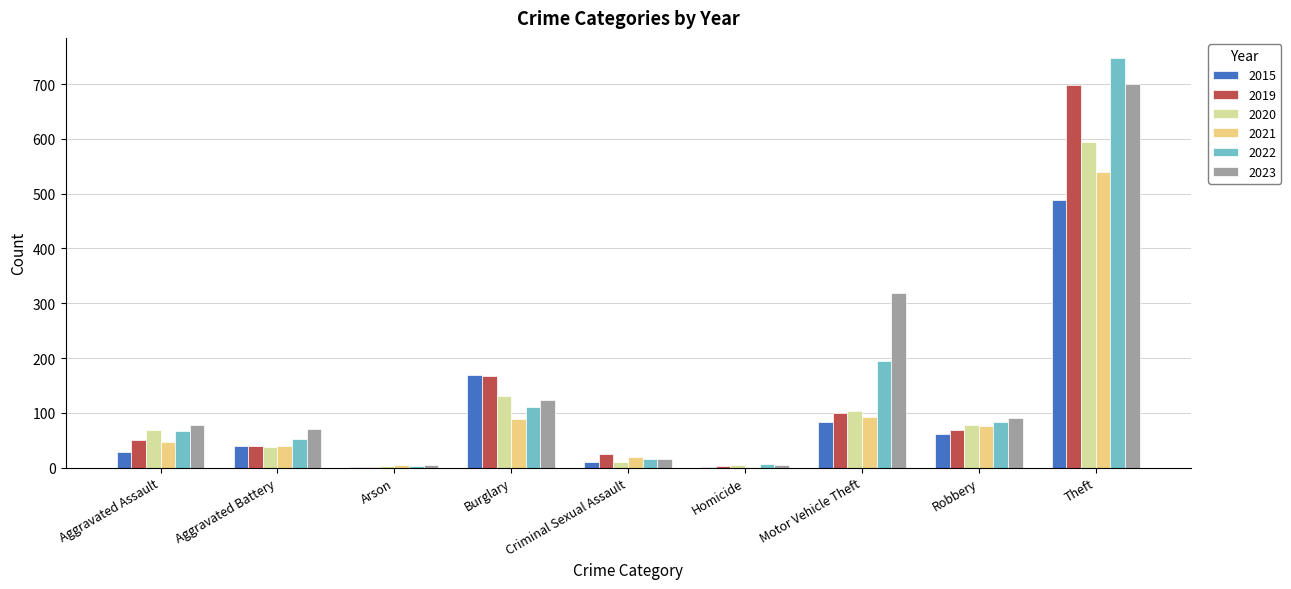

What is the sum of all 2022 values?

1280